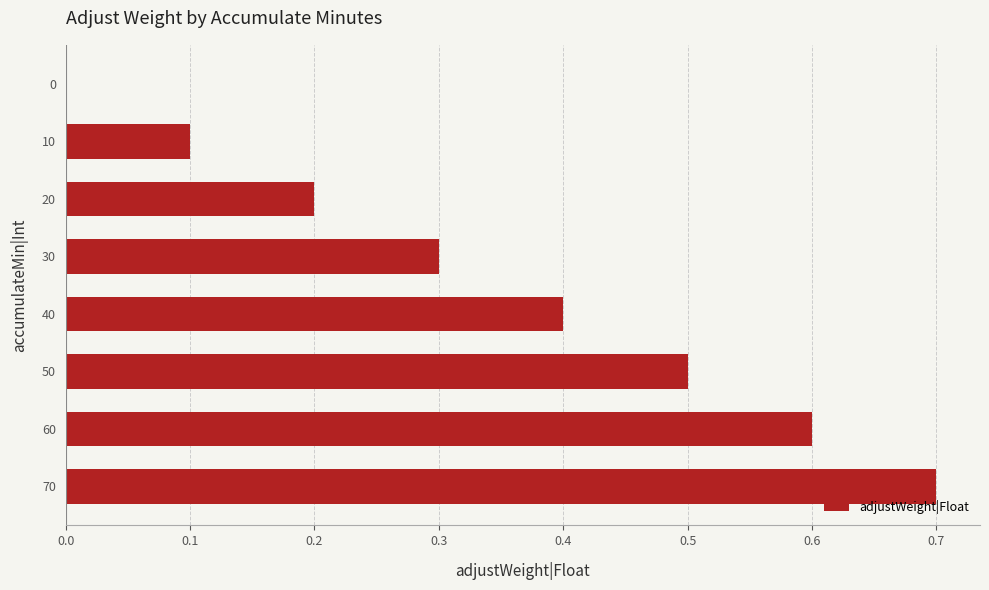

Reading top to bottom, transcribe all the data shown in this chart.

0=0.0	10=0.1	20=0.2	30=0.3	40=0.4	50=0.5	60=0.6	70=0.7